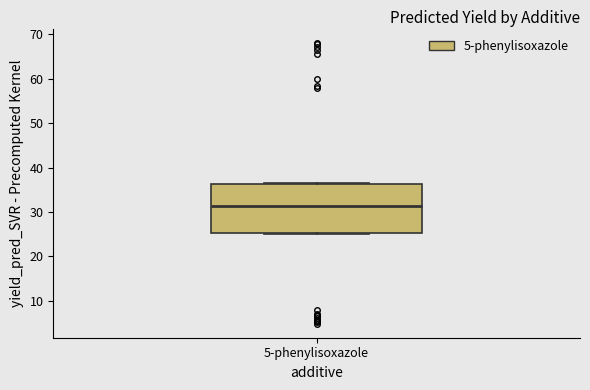

Read this box plot against the y-axis: the position of the median line, the range covered by the box, and the ends of both whiskers. The values are not printed on the chart, so give them approximately, as read against the axis.

median 31, box 25 to 36, whiskers 25 (just below the box's lower edge) to 36